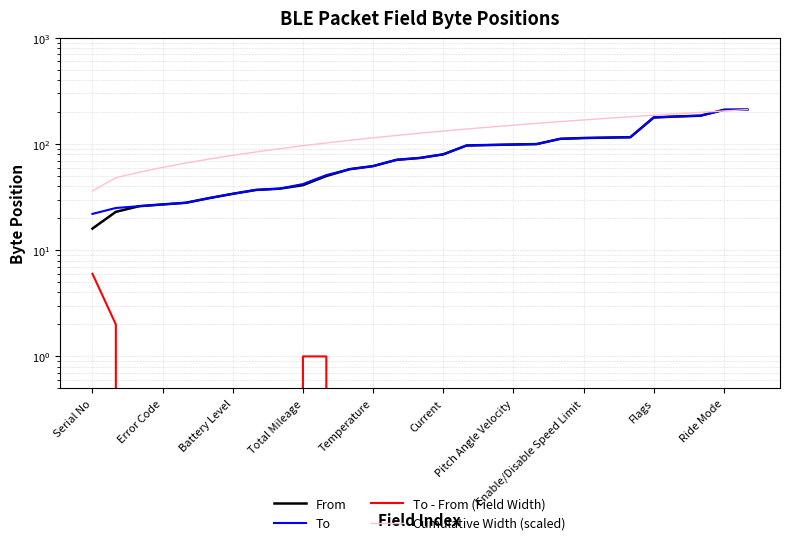

What is the total value across all series at Error Code?

98.2